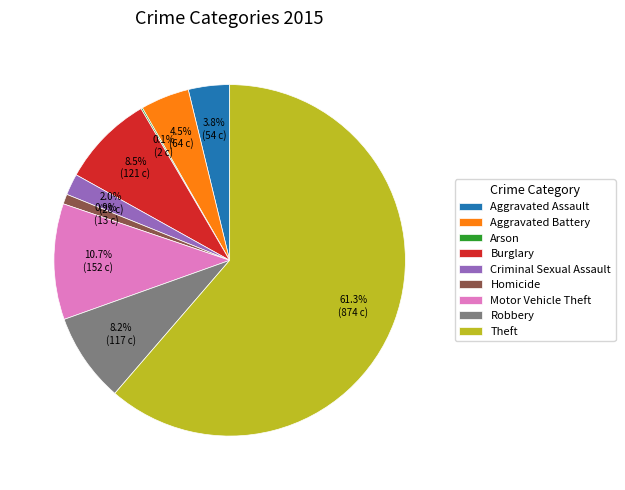

Which category accounts for the majority?

Theft